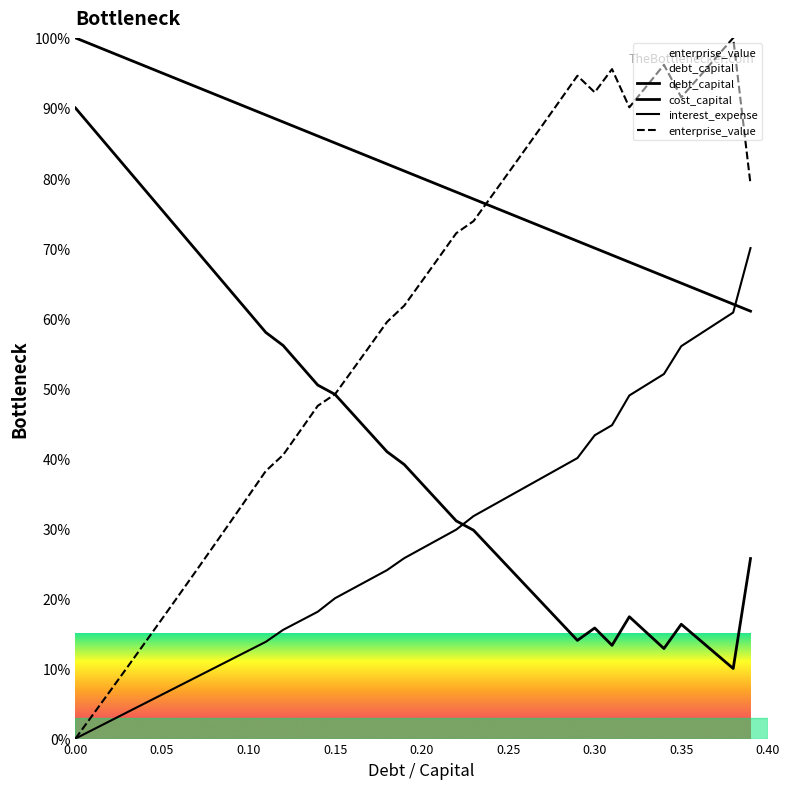

What position from the right is 0.38?

2